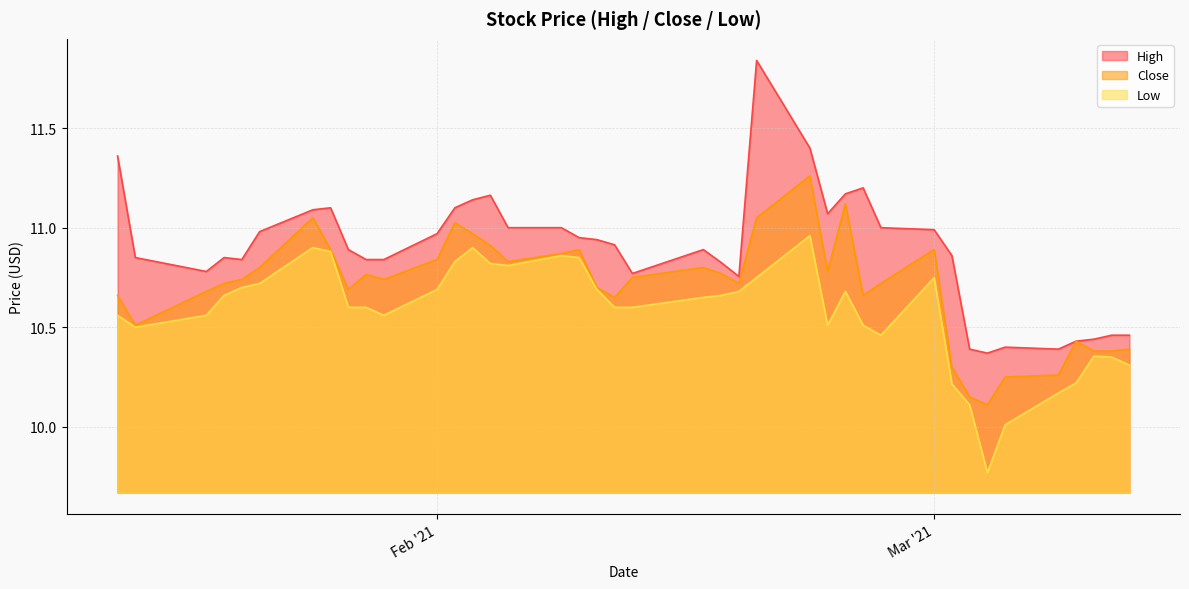

What is the sum of all Low values?

423.0